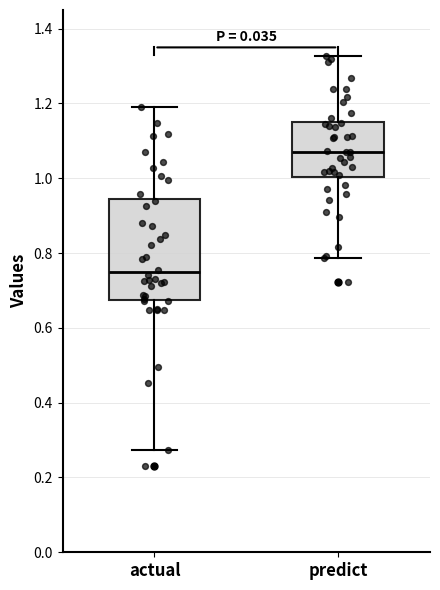

Which box's median line is the lowest?

actual